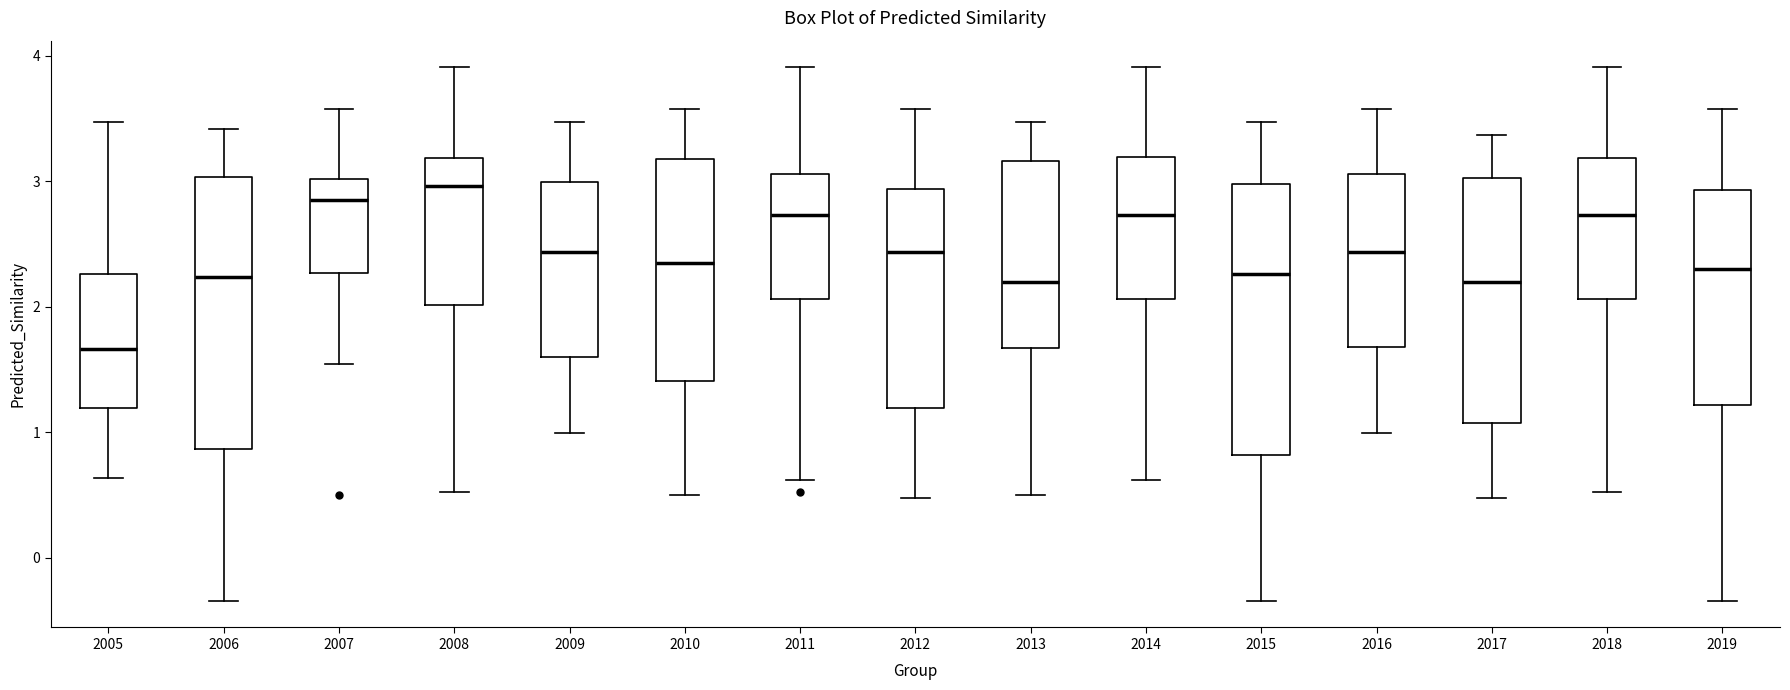

Which box has the lowest median line?

2005